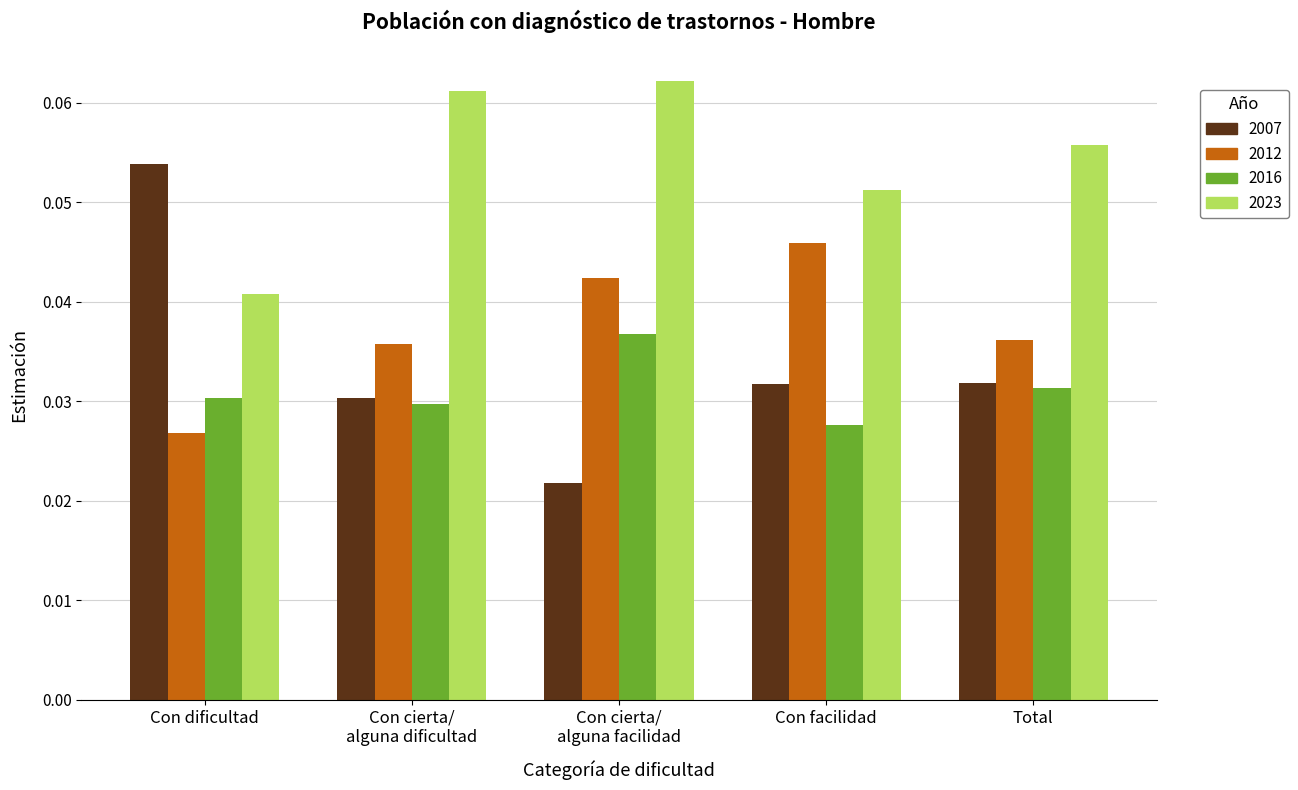

Does the chart contain stacked bars?

No